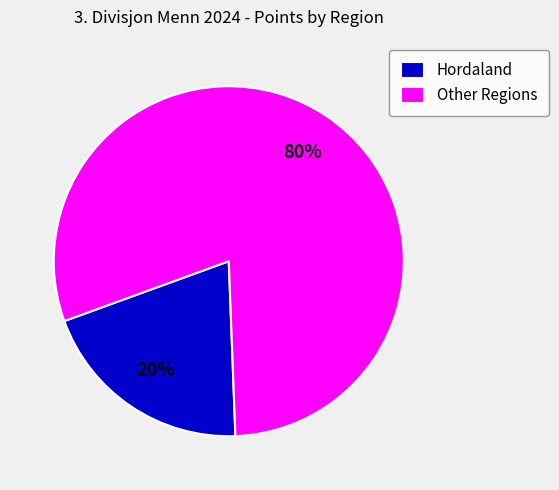

Rank the categories by value from highest to lowest.

Other Regions, Hordaland